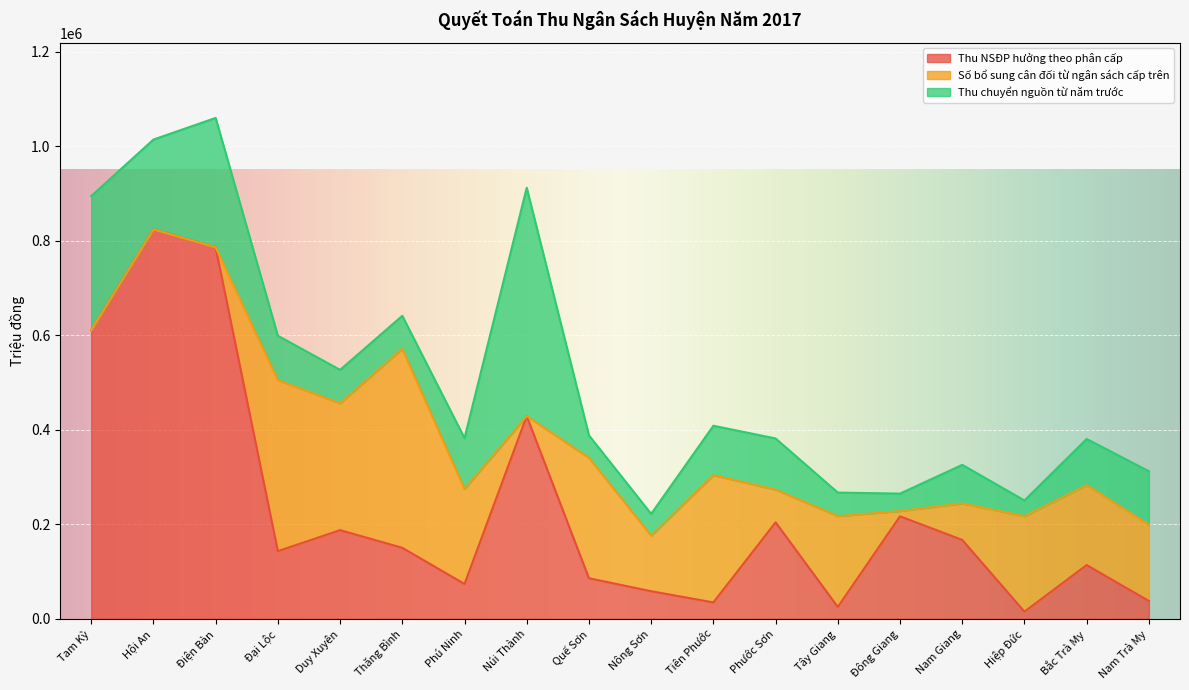

The value of Thu NSĐP hưởng theo phân cấp at Quế Sơn is 142477.0. True or false?

False